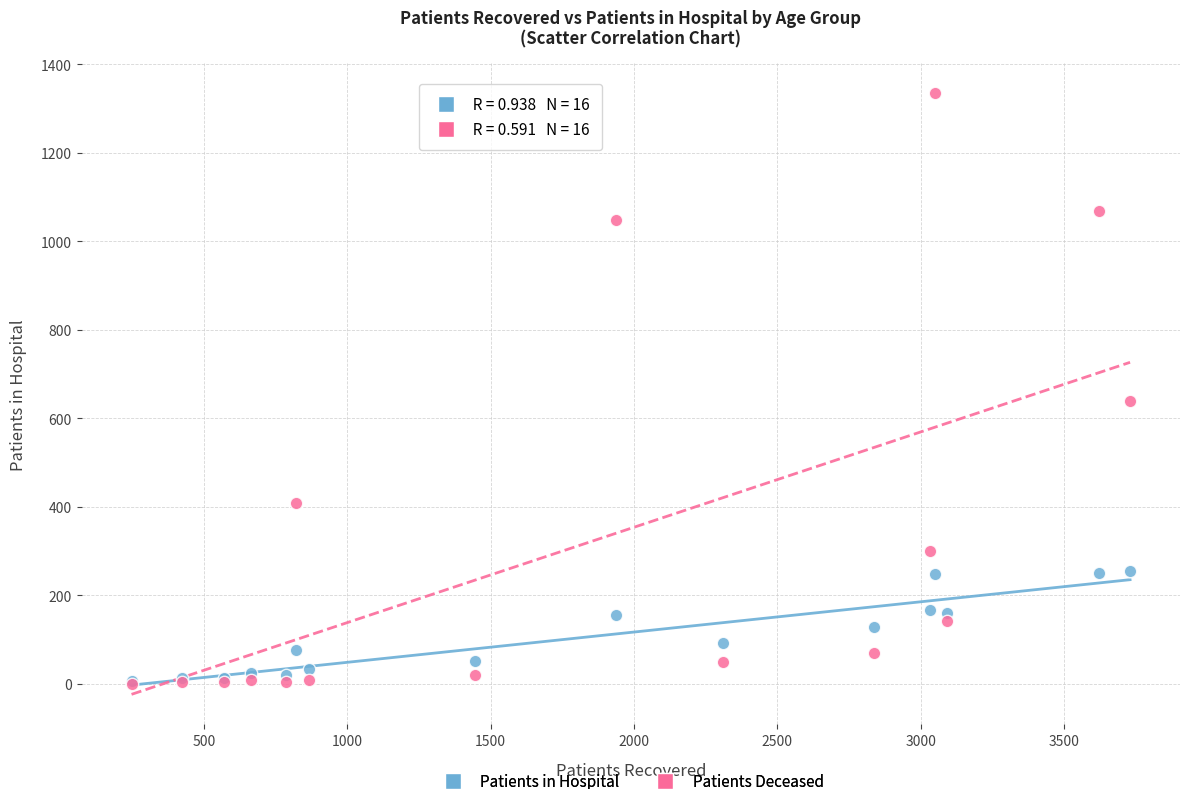

What are all the series names shown in the legend?

Patients in Hospital, Patients Deceased